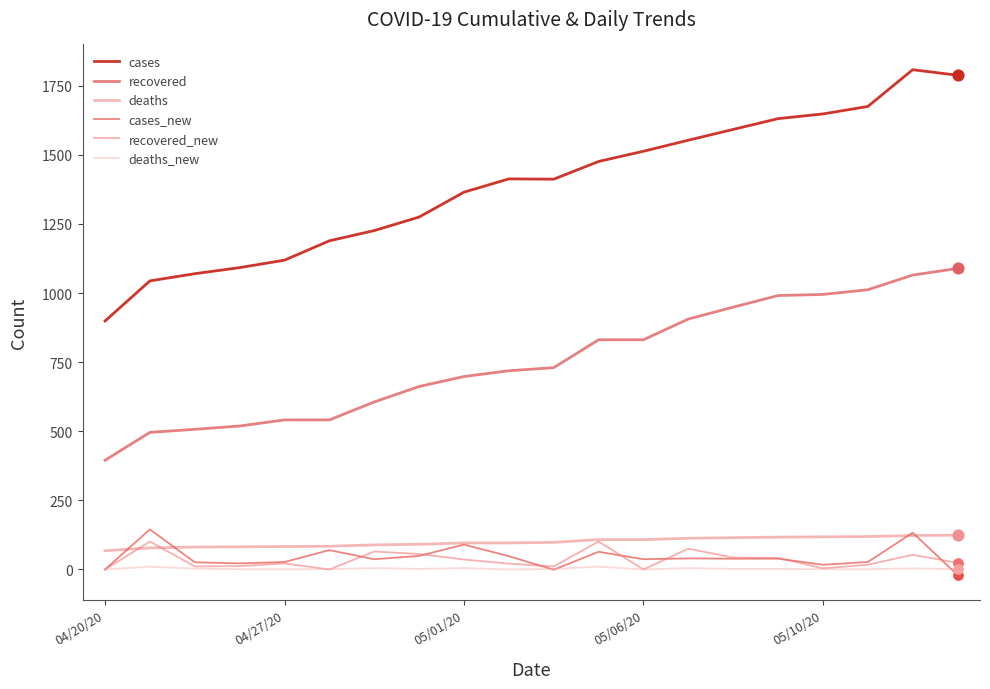

What are all the series names shown in the legend?

cases, recovered, deaths, cases_new, recovered_new, deaths_new